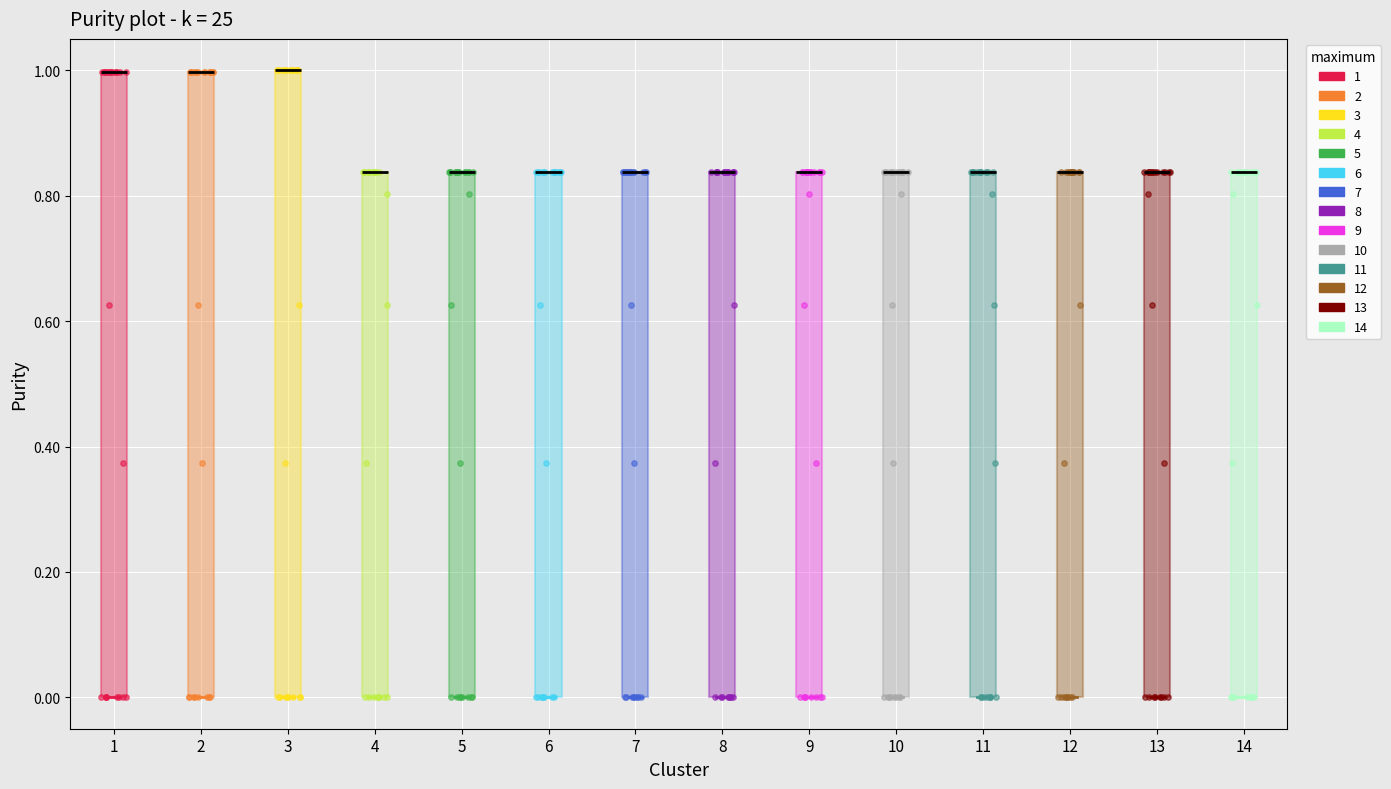

Where is the lower edge of the box at x = 8 on the y-axis? The values are not printed on the chart, so give them approximately, as read against the axis.

0.00